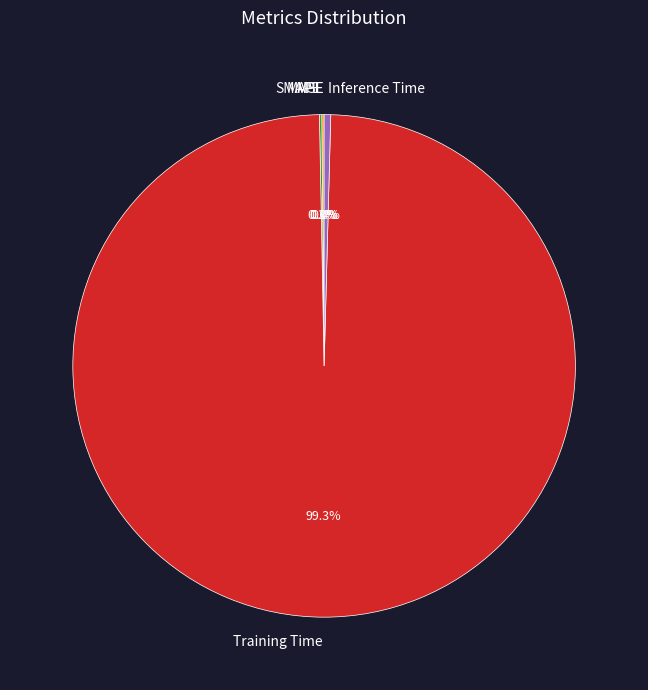

Does Inference Time account for over 50% of the chart?

No